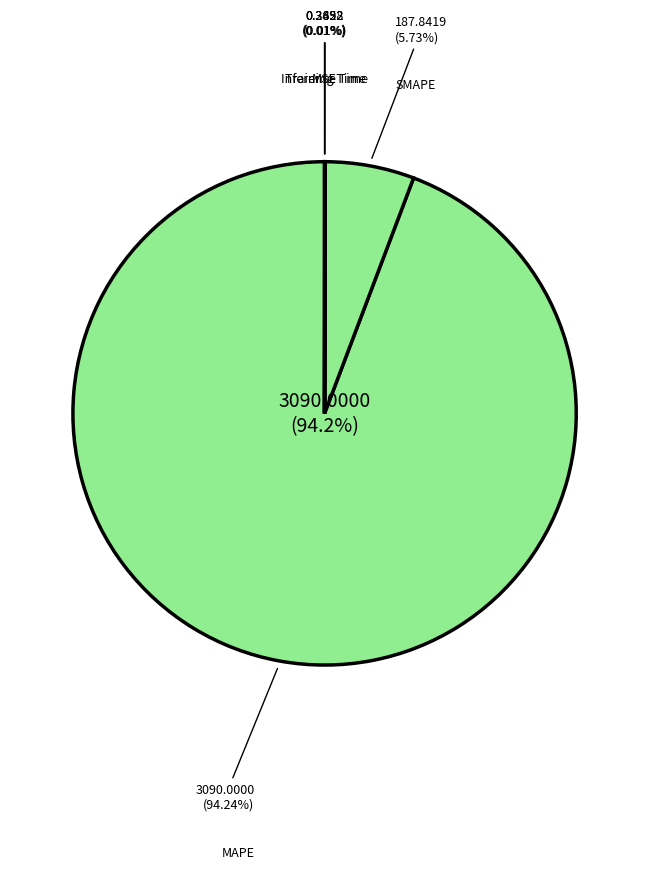

What is the majority slice?

MAPE